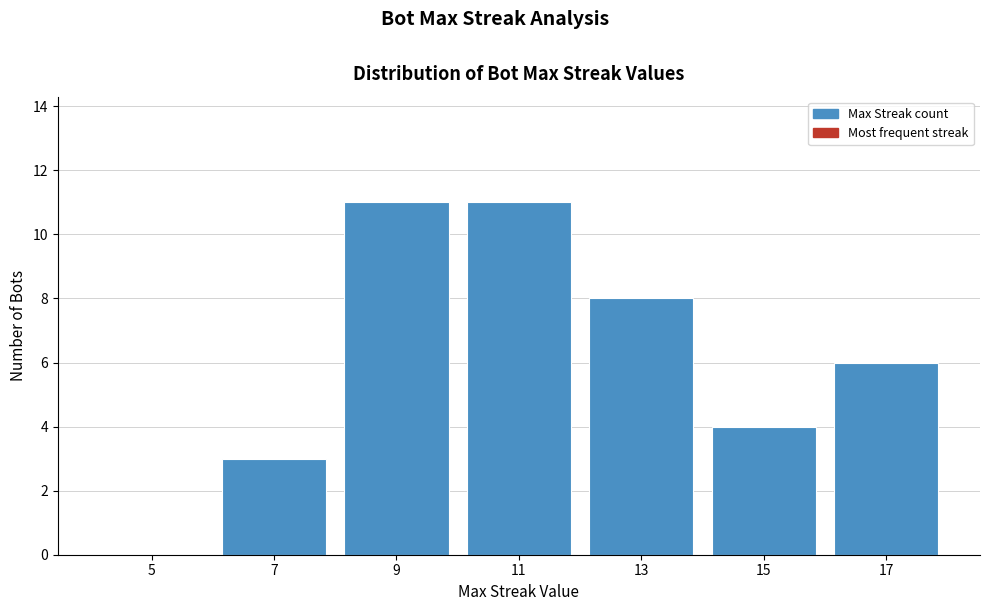

Reading left to right, transcribe this chart: for each bar, give the range it covers on the x-axis and its height. The values are not printed on the chart, so give them approximately, as read against the axis.

4 to 6: 0
6 to 8: 3
8 to 10: 11
10 to 12: 11
12 to 14: 8
14 to 16: 4
16 to 18: 6